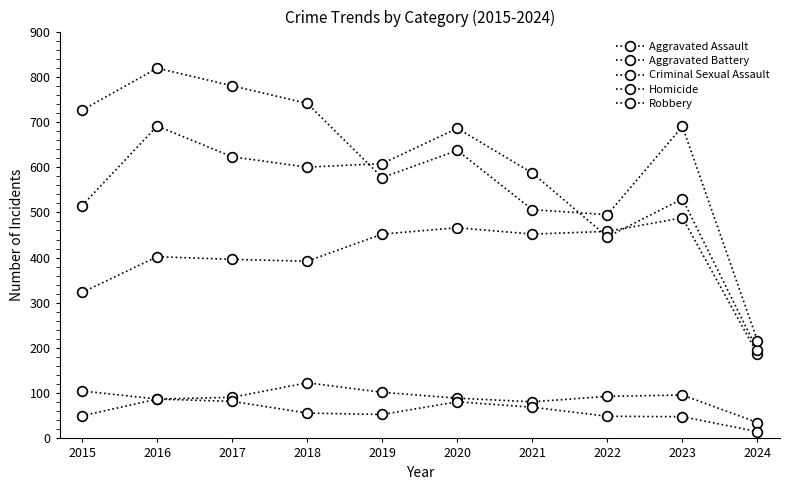

How many series are shown in this chart?

5